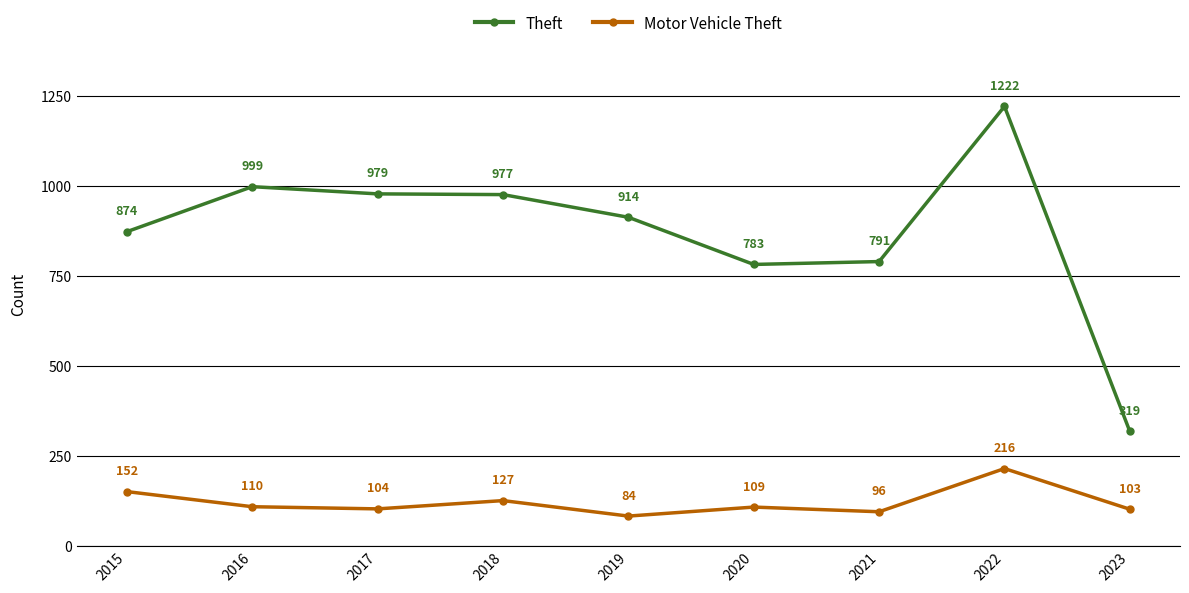

Count the number of data series in this chart.

2